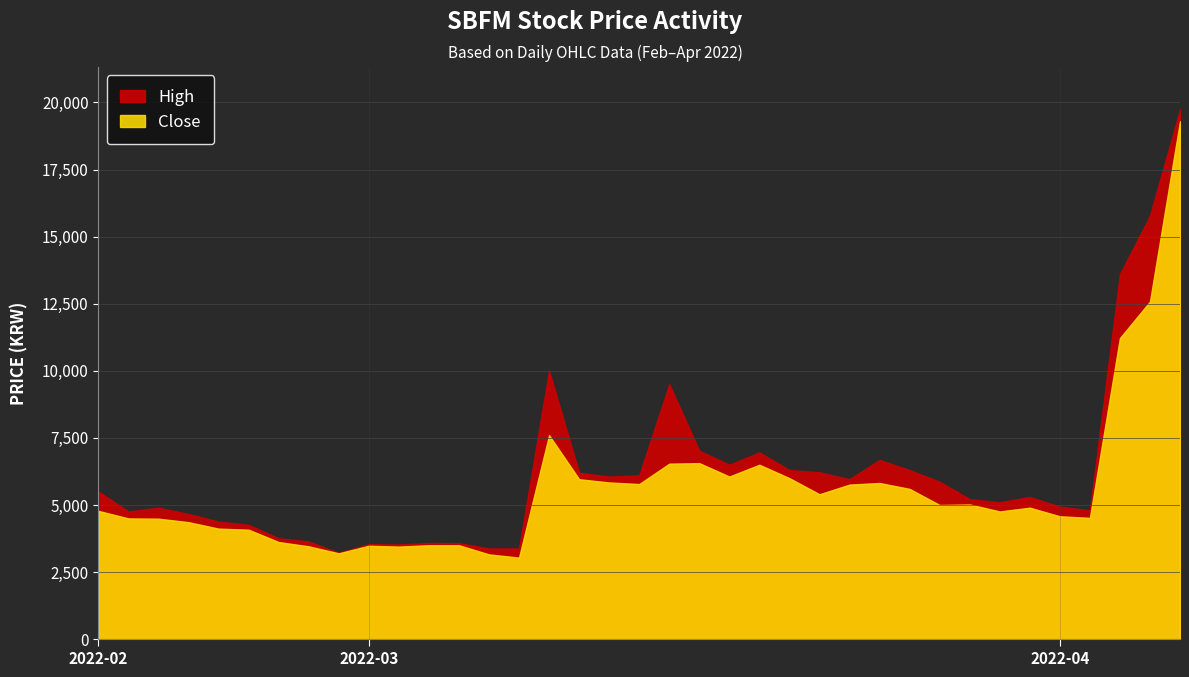

At which label does Close first exceed 4900?

2022-03-09